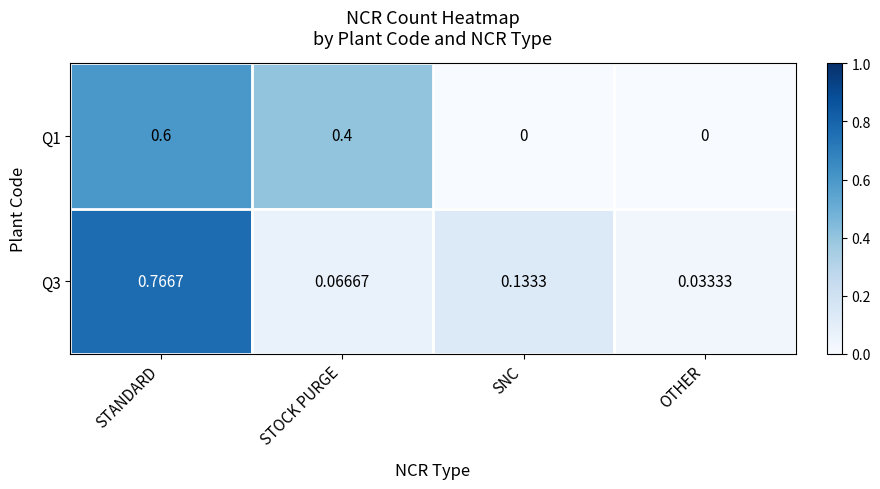

At SNC, list the series in order from smallest to largest.

Q1, Q3